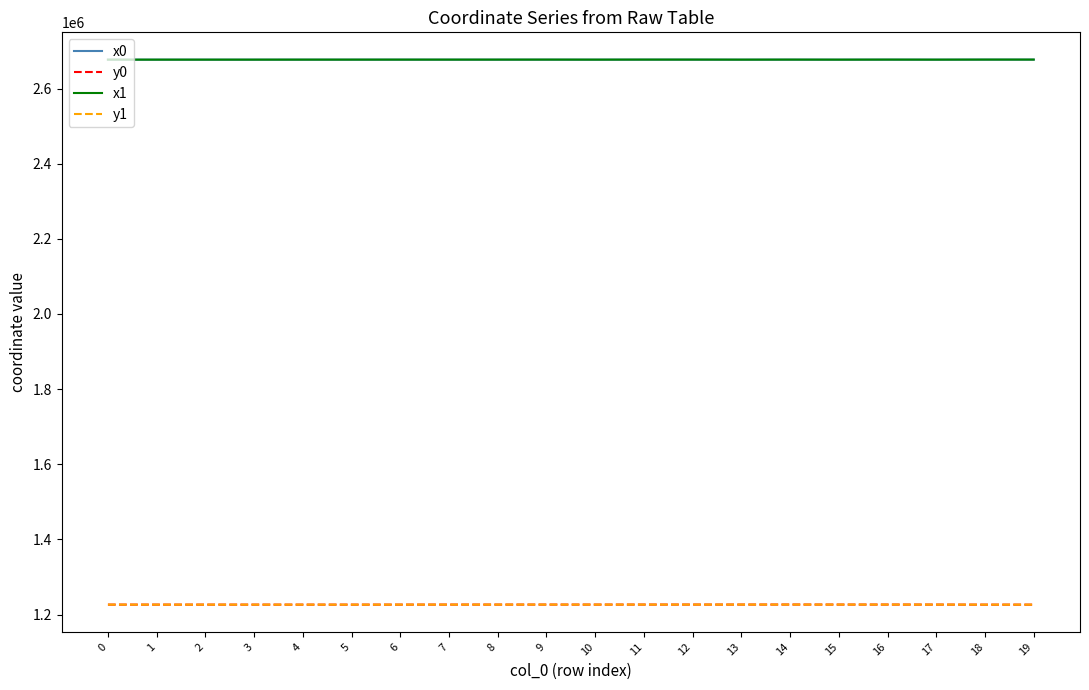

What is the minimum value shown in the chart?

1226247.6